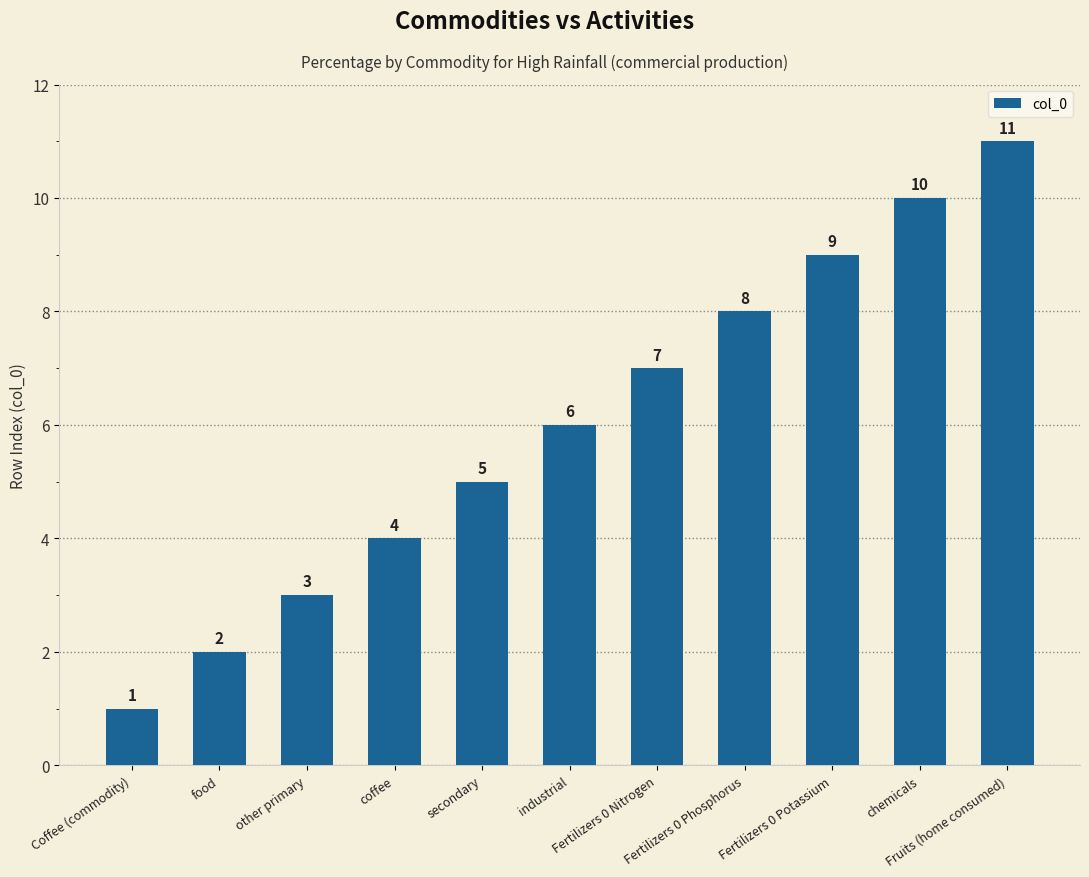

Which category has the lowest value across all series?

Coffee (commodity)